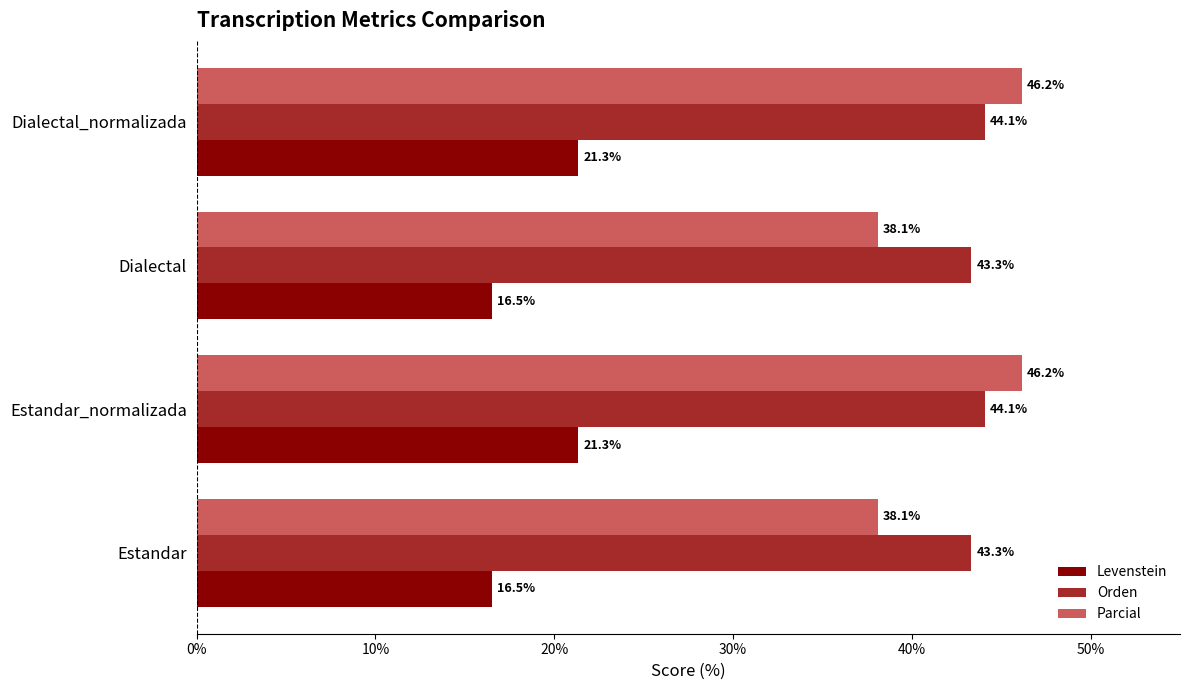

What are all the series names shown in the legend?

Levenstein, Orden, Parcial